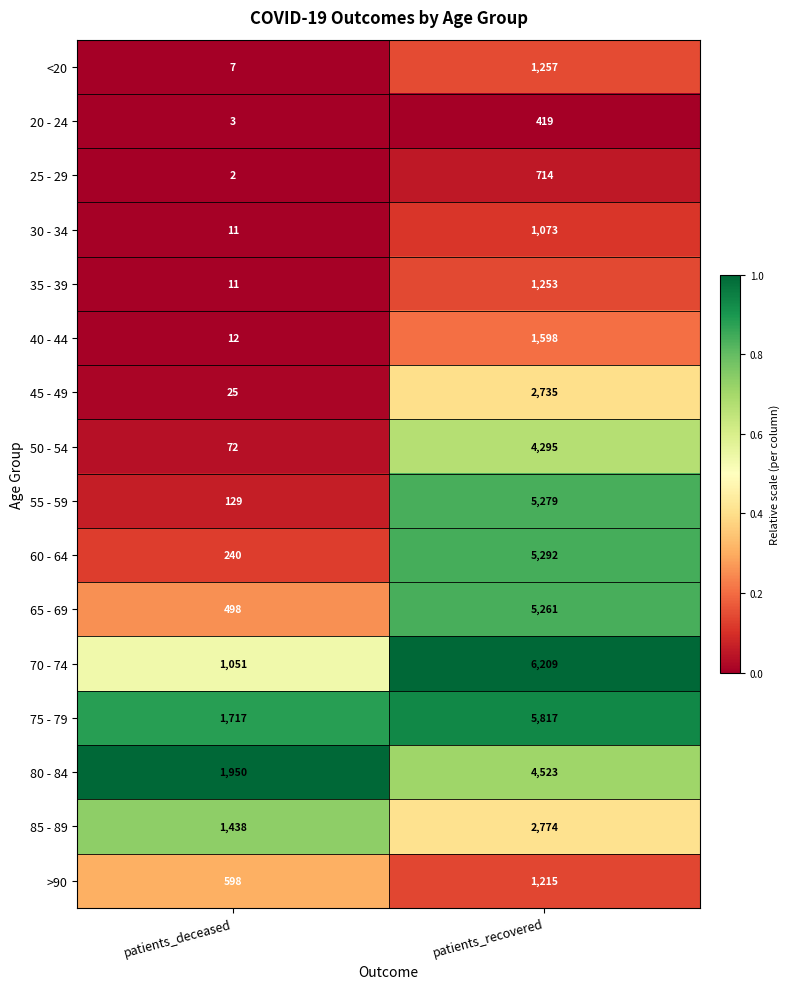

Which series has the largest total across all categories?

75 - 79